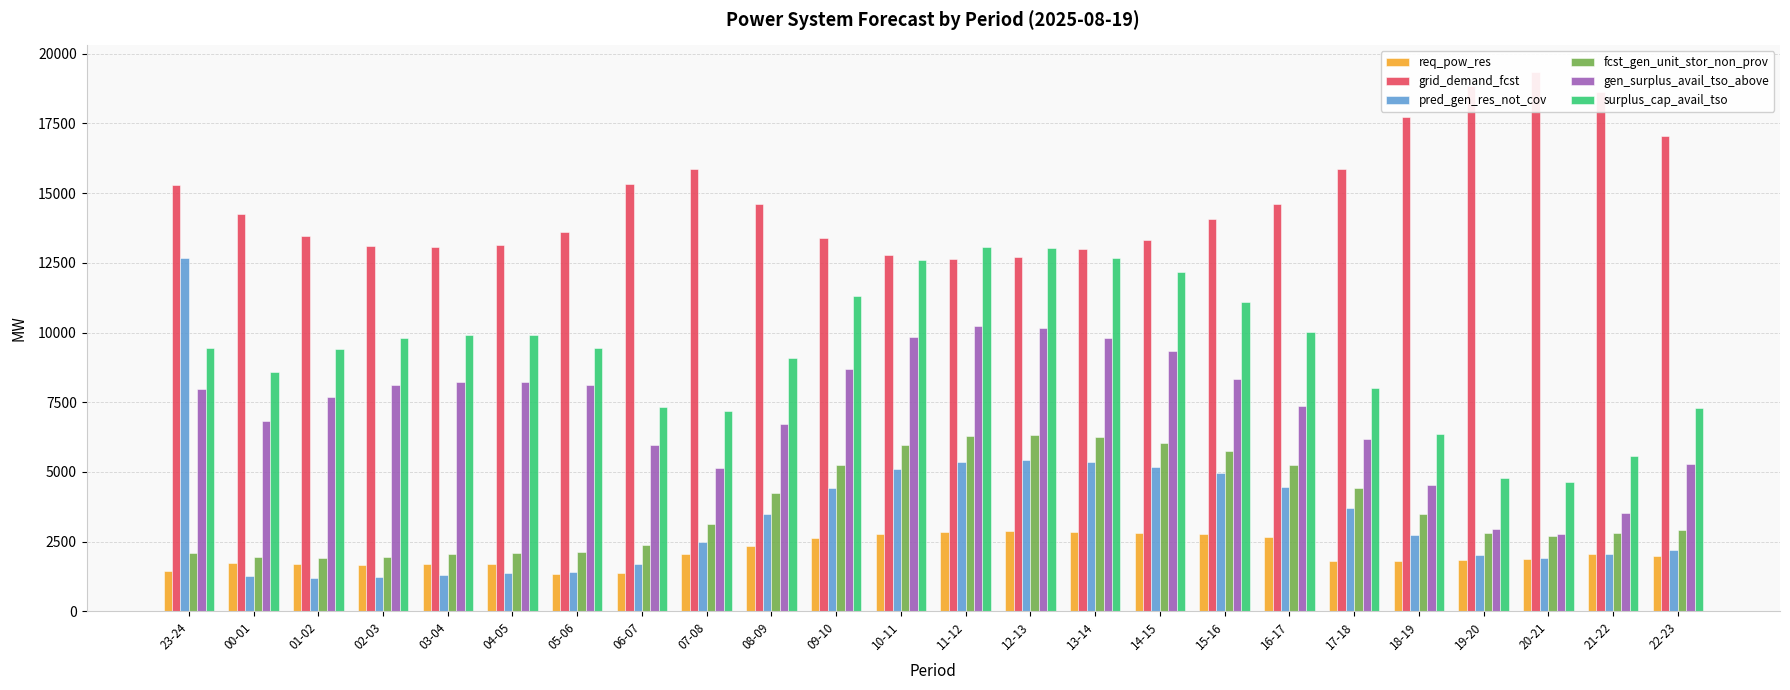

Which series has the largest range (max minus min)?

pred_gen_res_not_cov